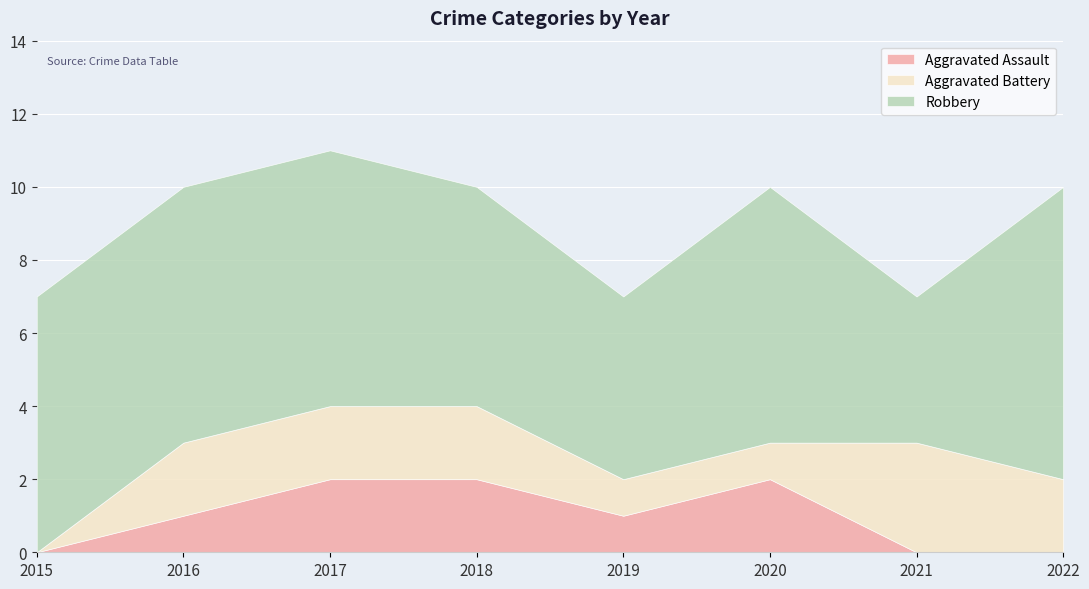

What is the difference between the maximum and minimum values in the Aggravated Battery series?

3